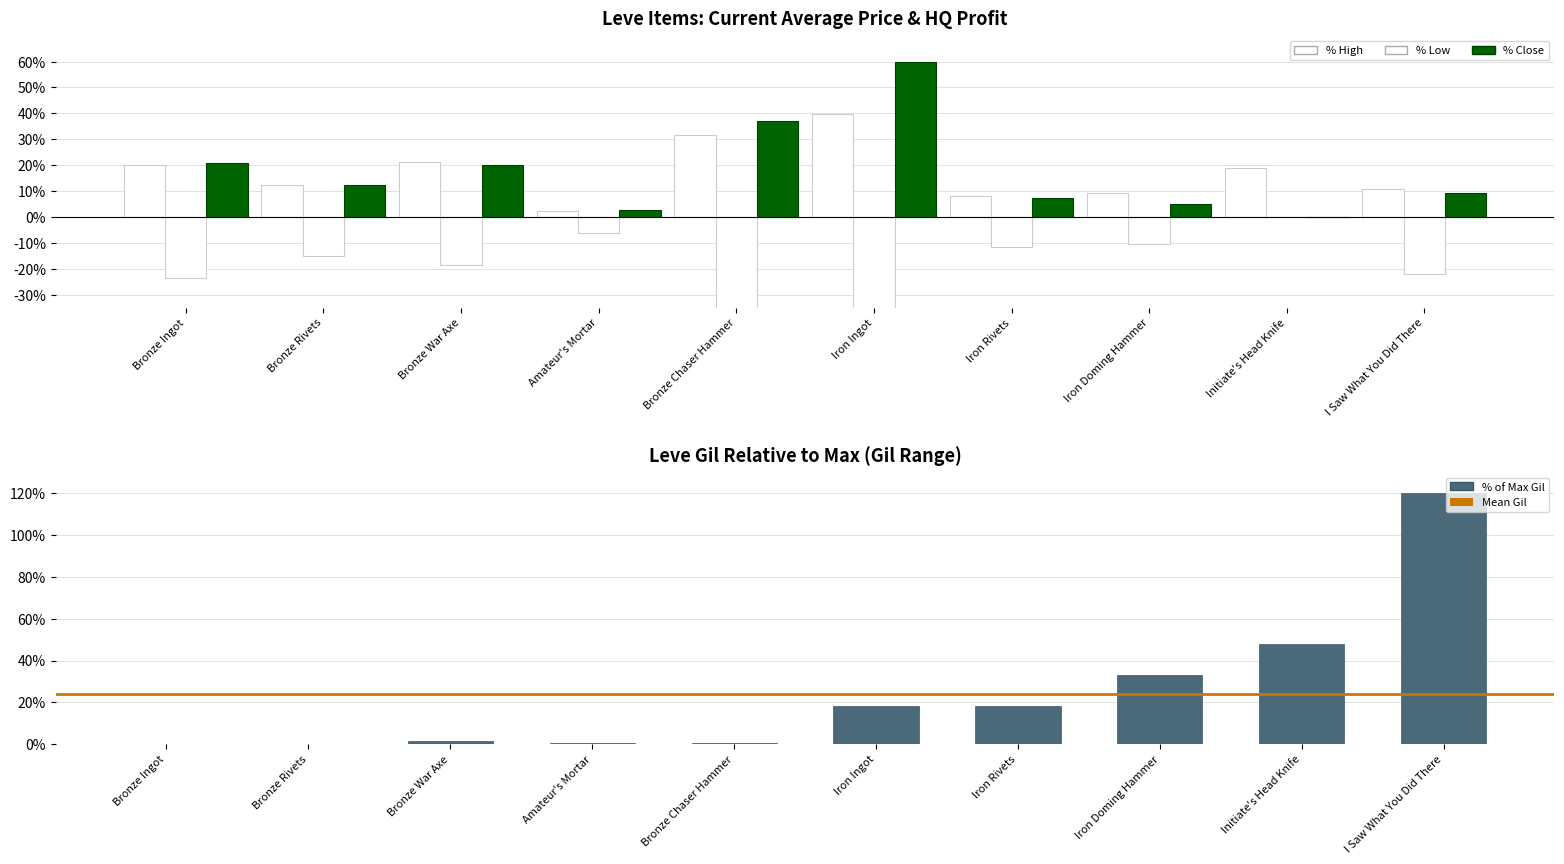

What is the label of the 2nd bar from the right?

Initiate's Head Knife